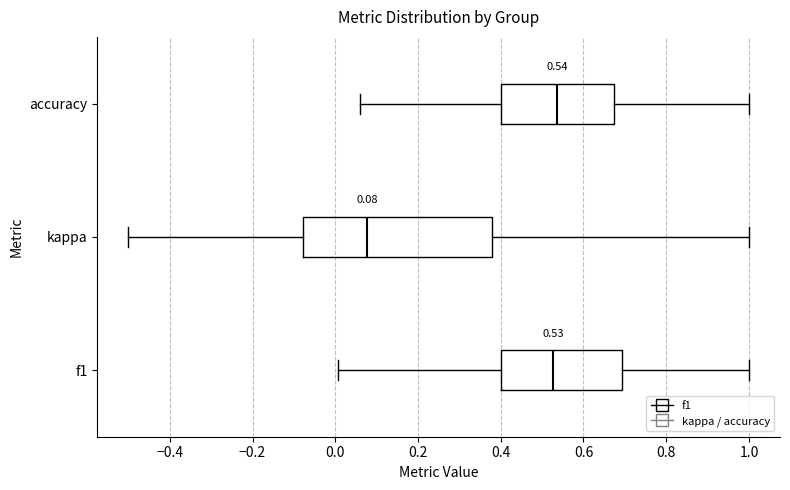

Which box is the widest, from its left edge to its right edge?

kappa